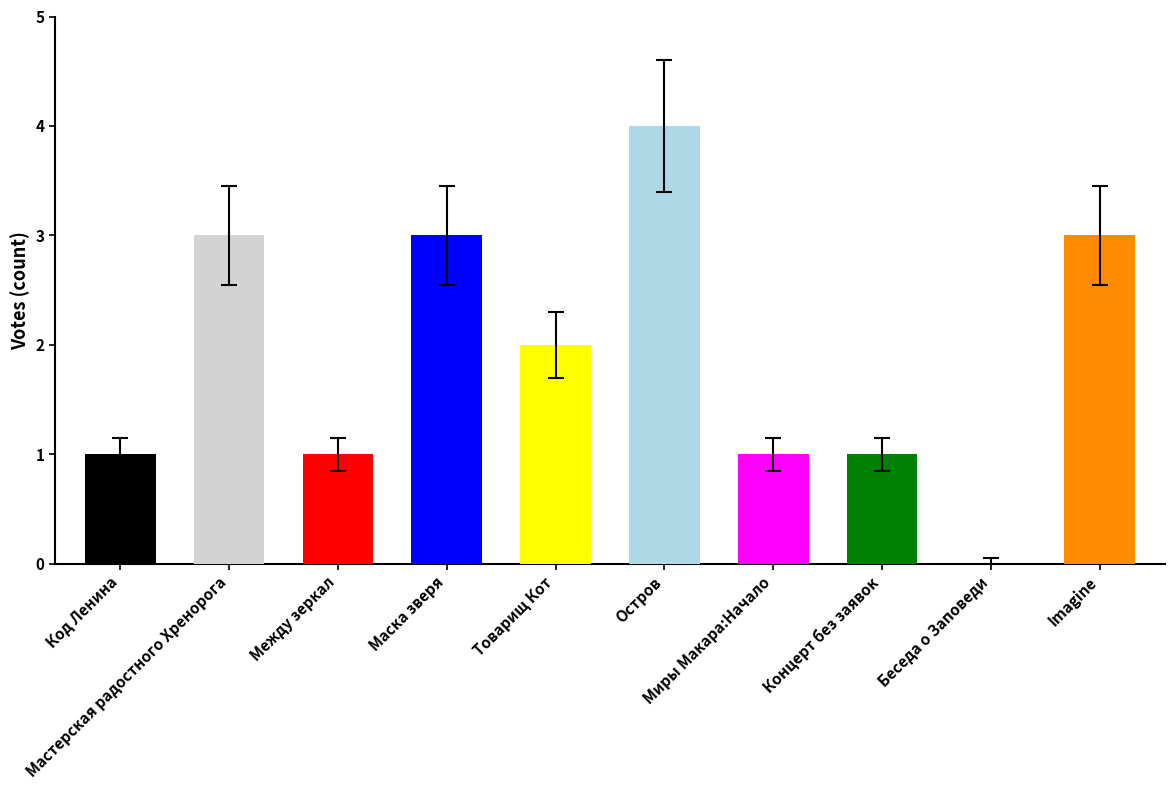

Which category has the highest value across all series?

Остров